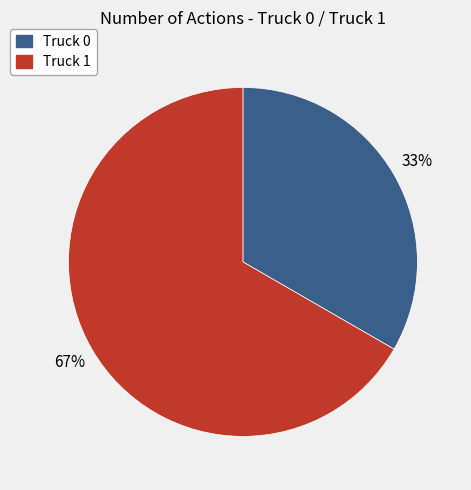

To the nearest percent, what percentage of the pie is Truck 0?

33%